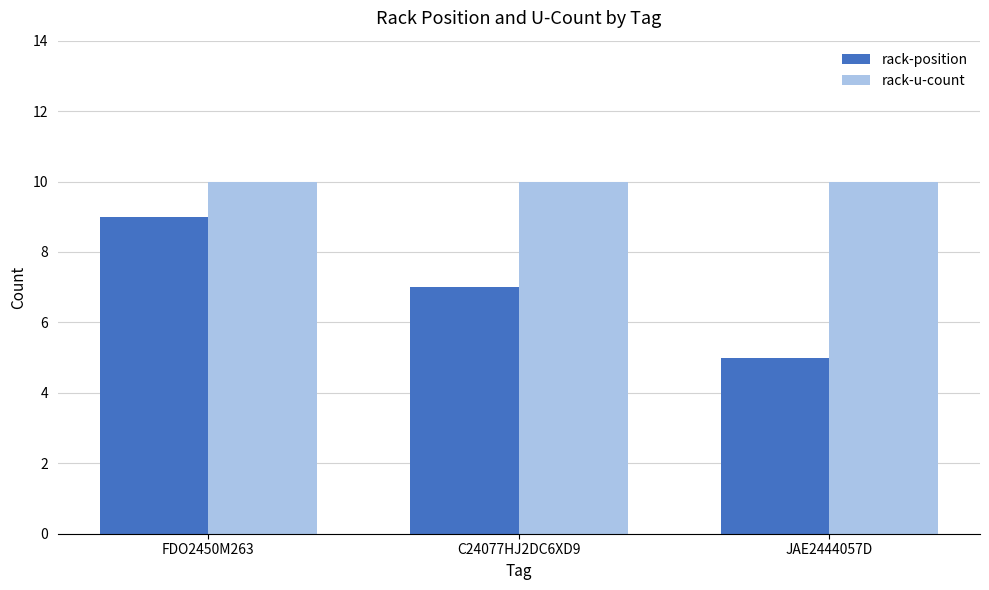

How many data points does each series have?

3